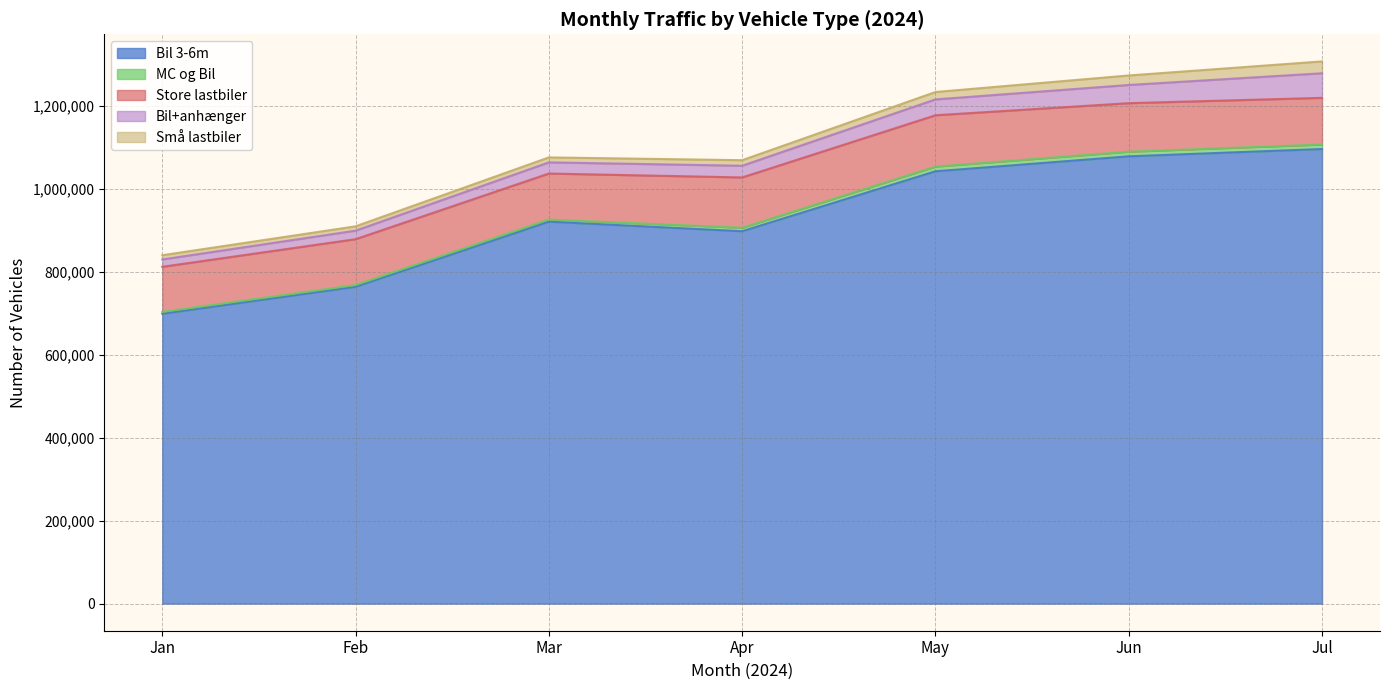

At which label does Bil 3-6m reach its minimum?

Jan